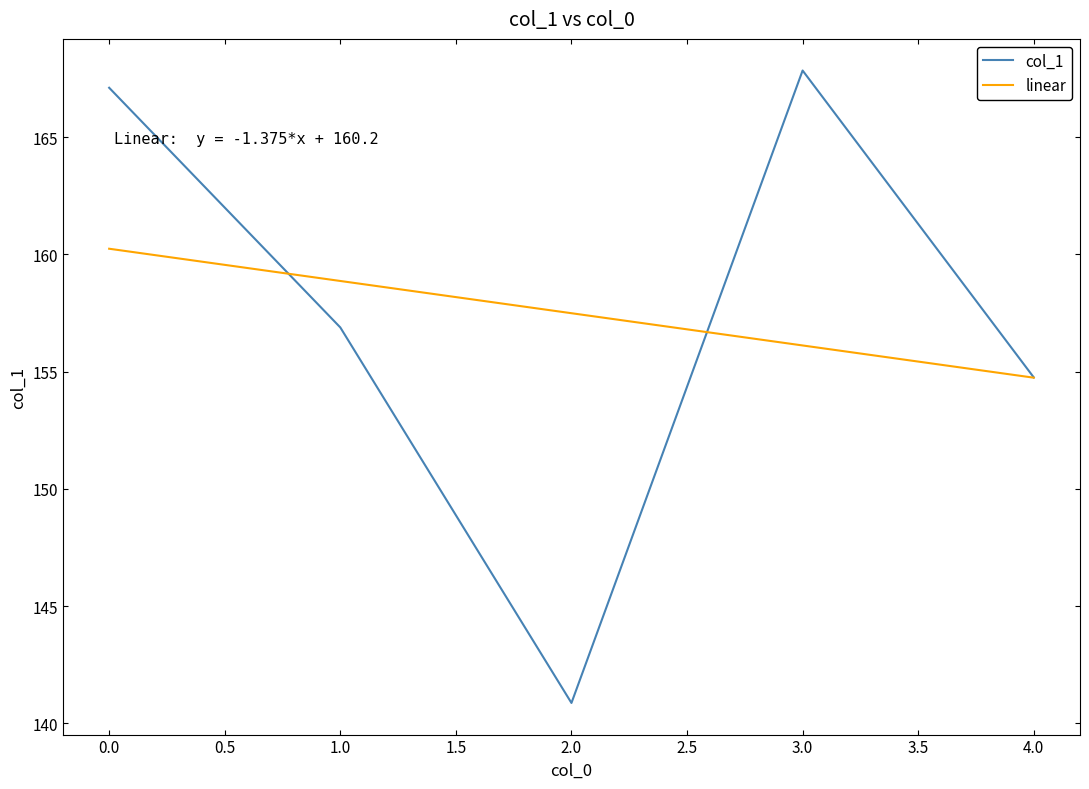

Between which two adjacent categories do linear and col_1 first intersect?

0.0 and 1.0